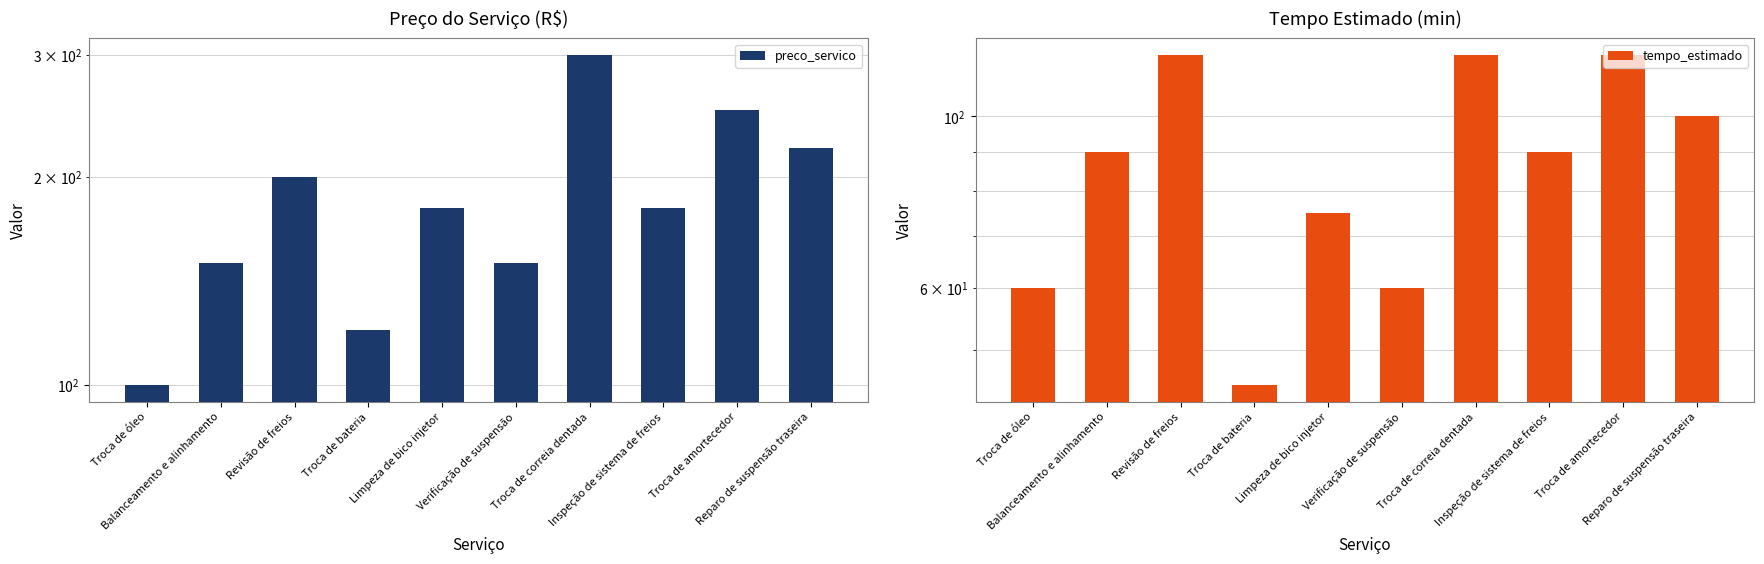

What is the difference between the maximum and minimum values in the tempo_estimado series?

75